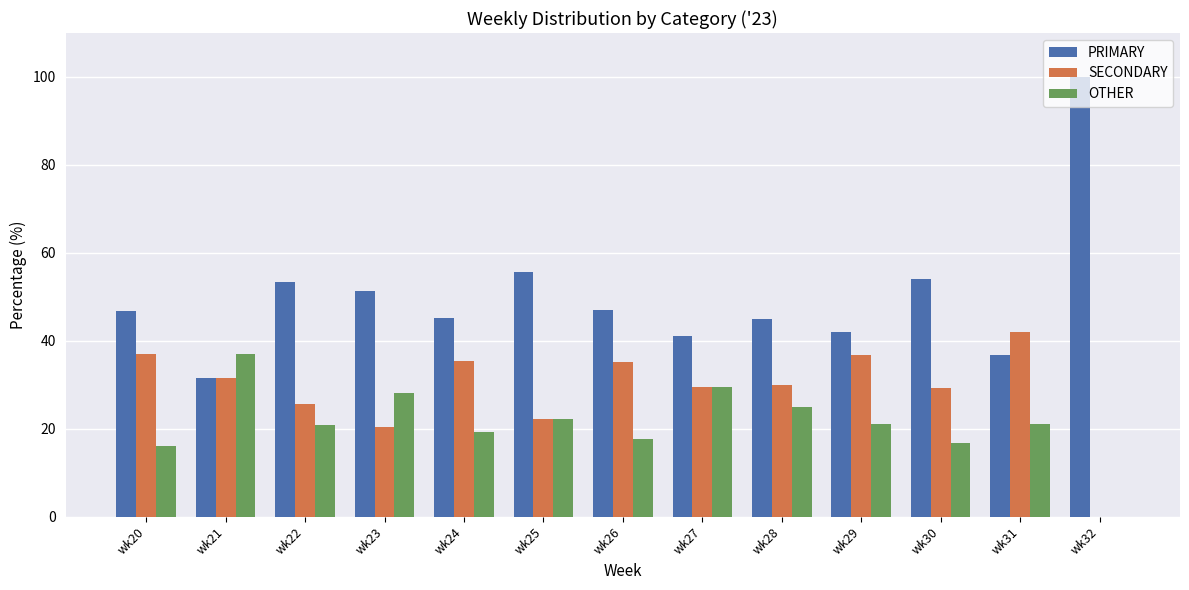

Which series has the largest total across all categories?

PRIMARY